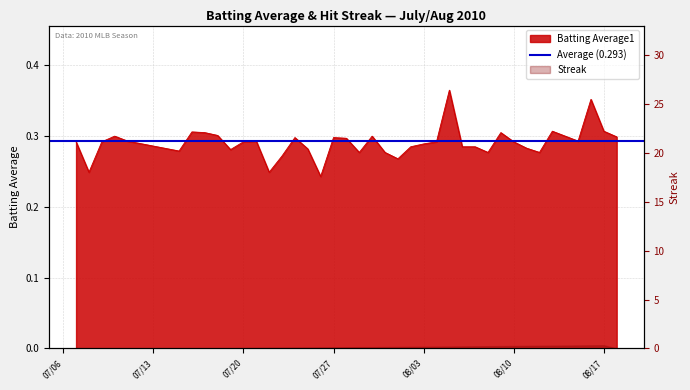

Is it true that the value at 2010-08-04 is 0.3?

True